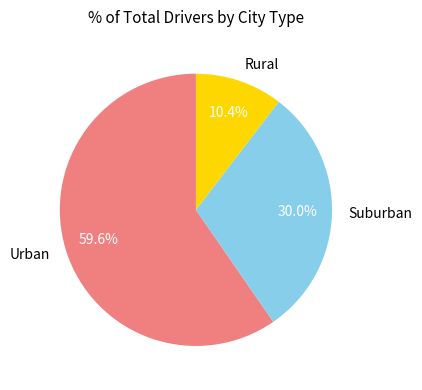

Which slice is the largest?

Urban